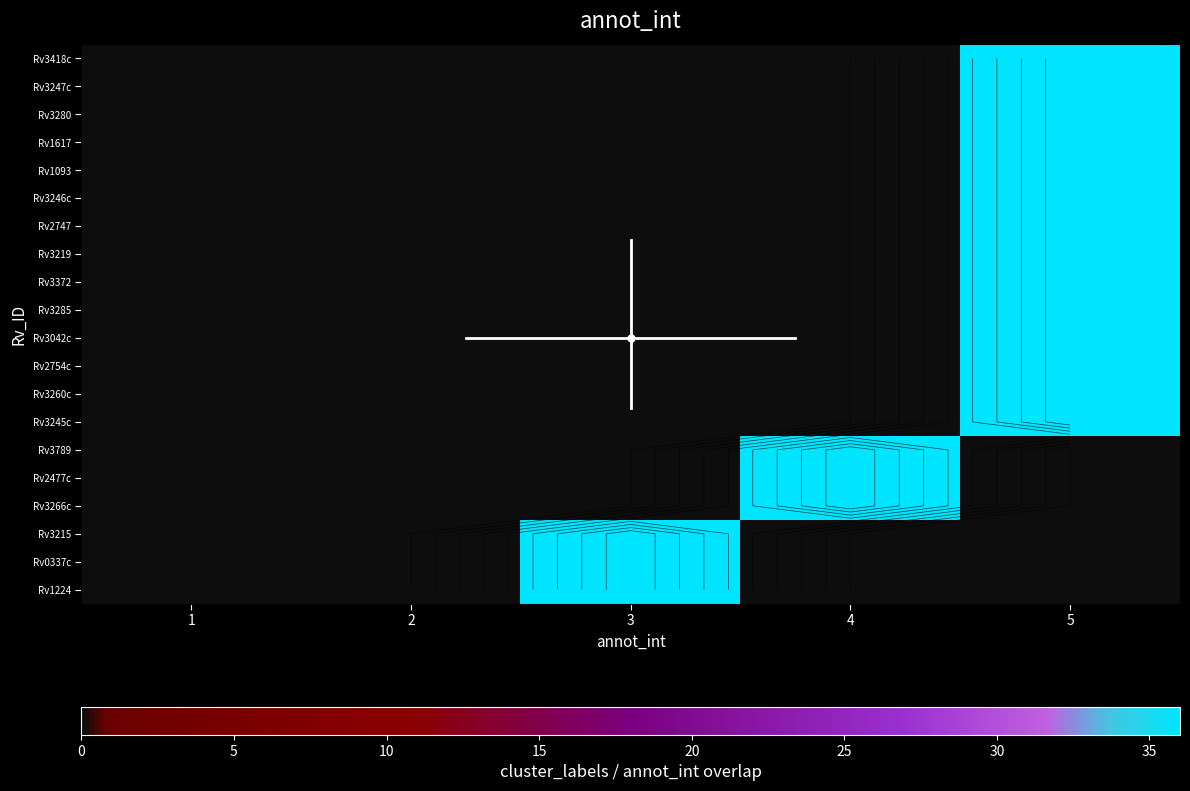

What is the total value across all series at 3?

108